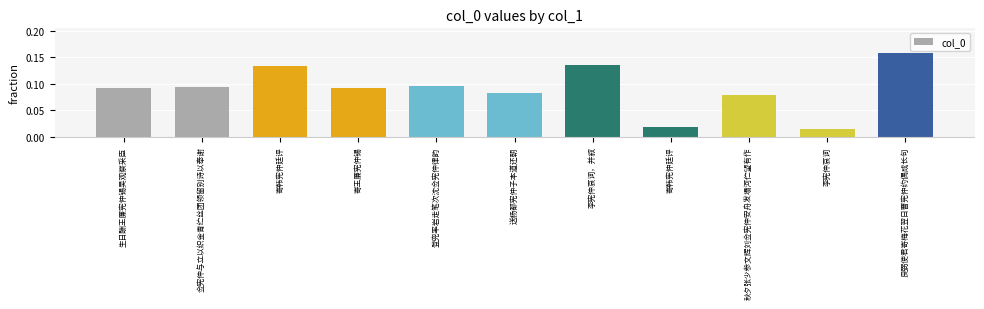

Which category has the lowest value across all series?

李宪仲哀词